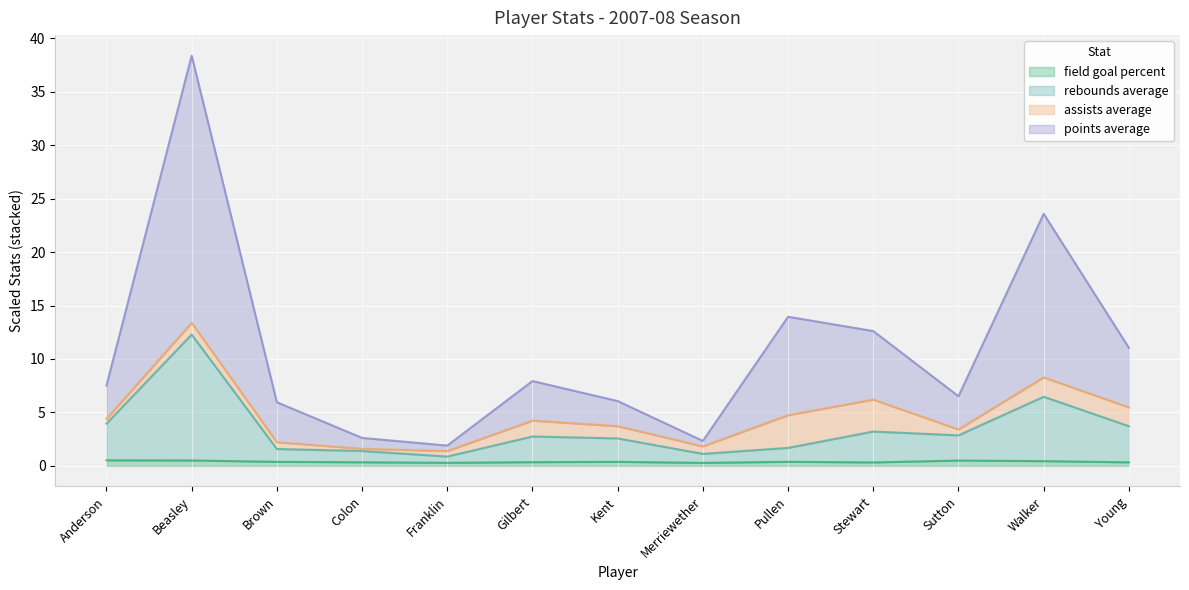

What position from the left is Kent?

7